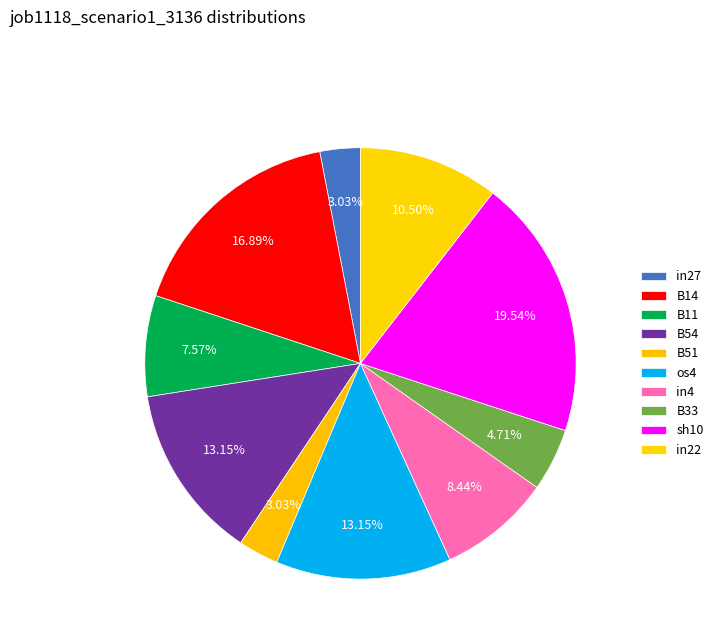

Which slice is the smallest?

in27